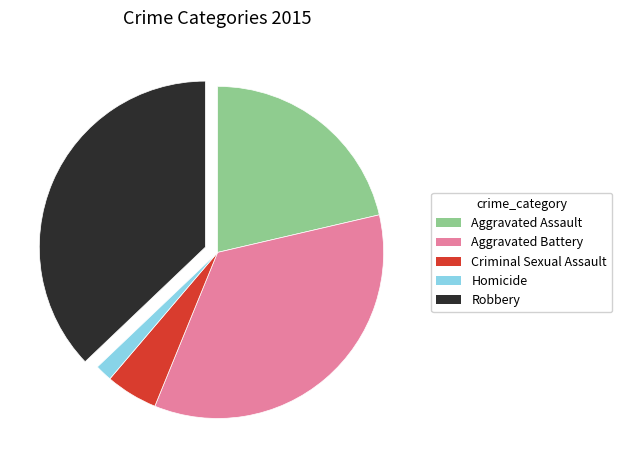

Which slice is the largest?

Robbery